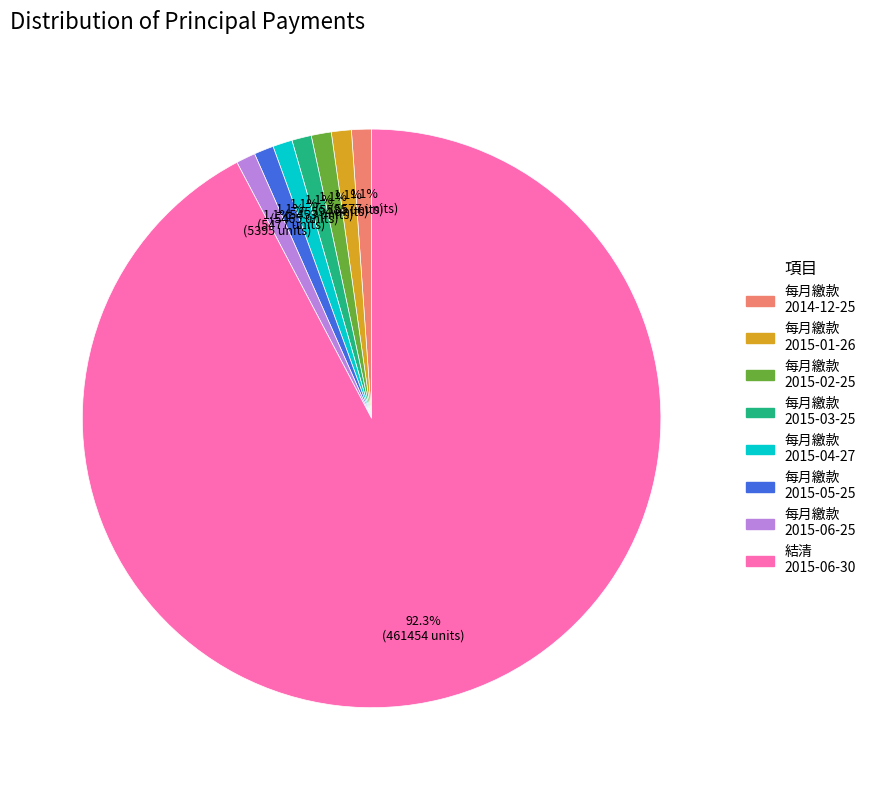

What is the ratio of the value at 每月繳款 2015-05-25 to the value at 每月繳款 2015-02-25?

1.0